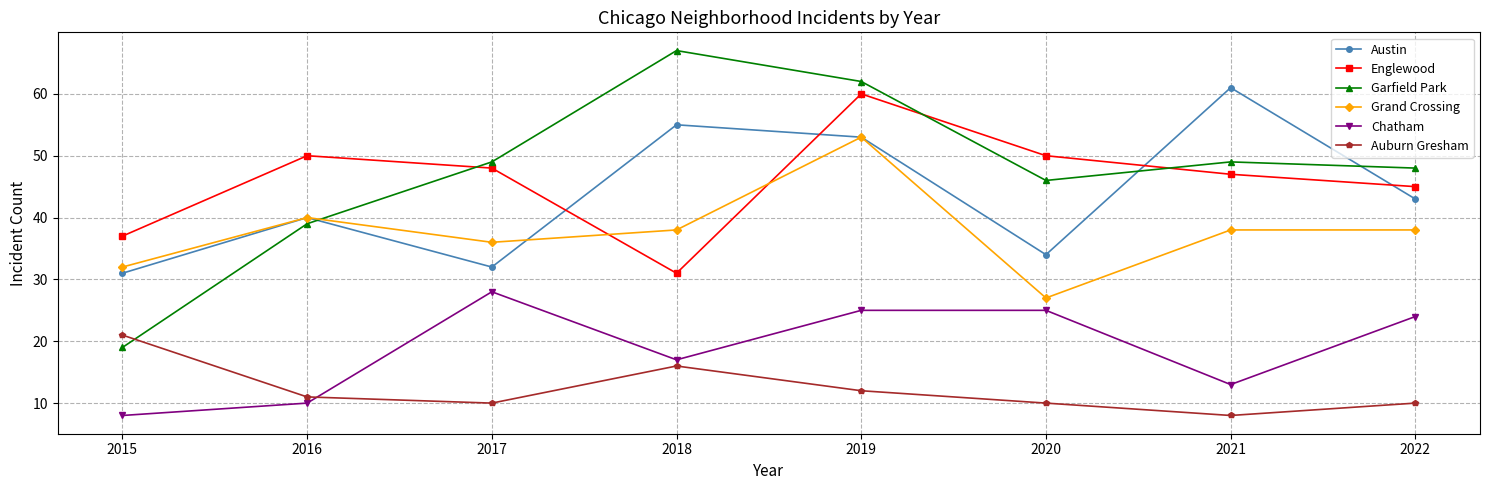

Which series has the largest total across all categories?

Garfield Park